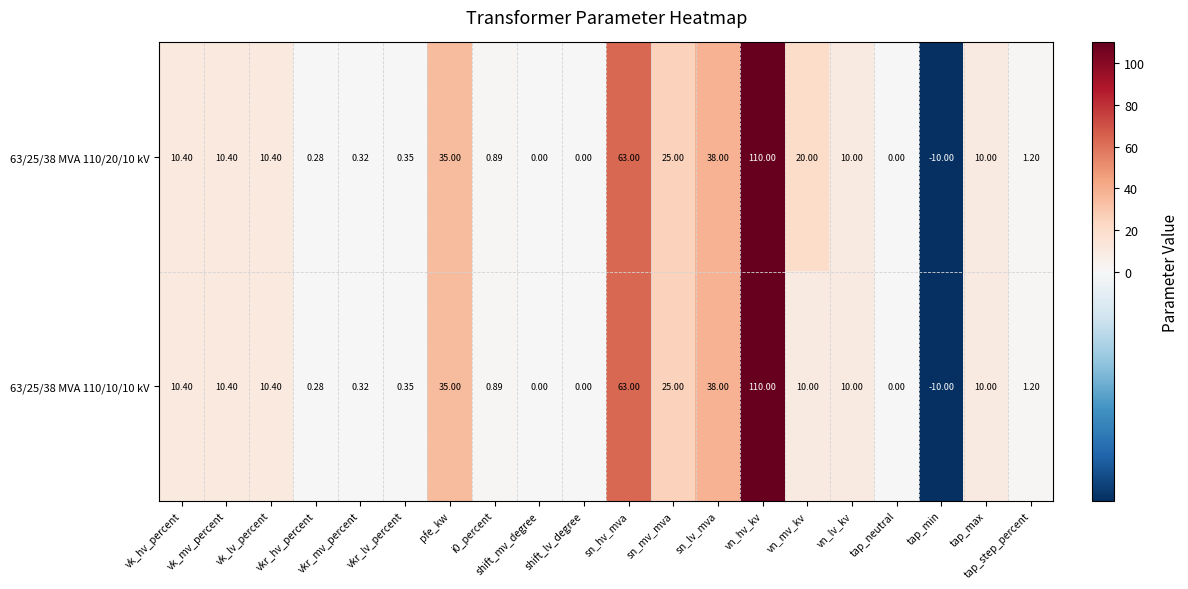

At which label does 63/25/38 MVA 110/20/10 kV reach its minimum?

tap_min